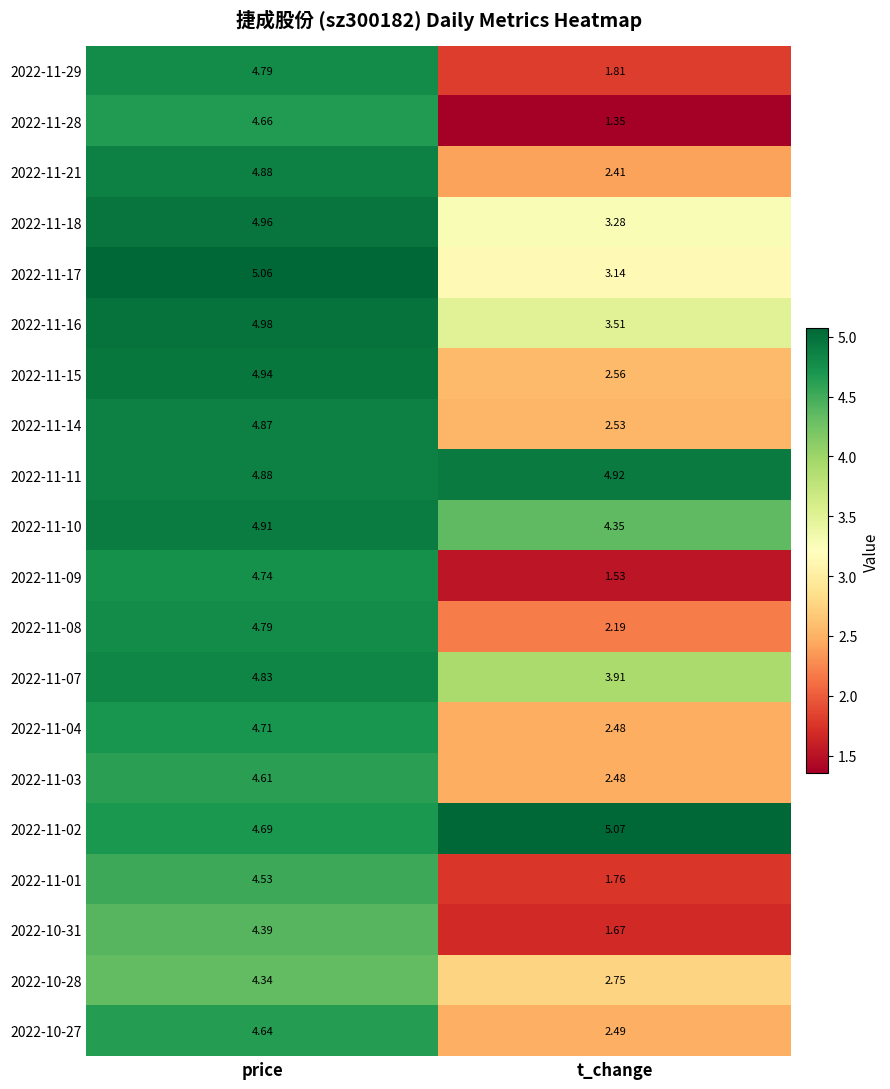

How many values in the 2022-11-01 series exceed 4?

1